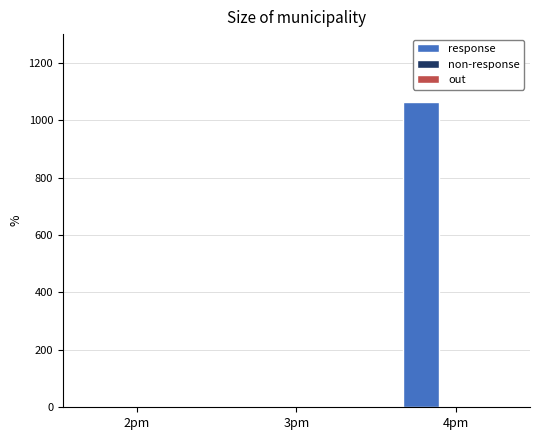

Is it true that the value at 3pm is -447.0?

False